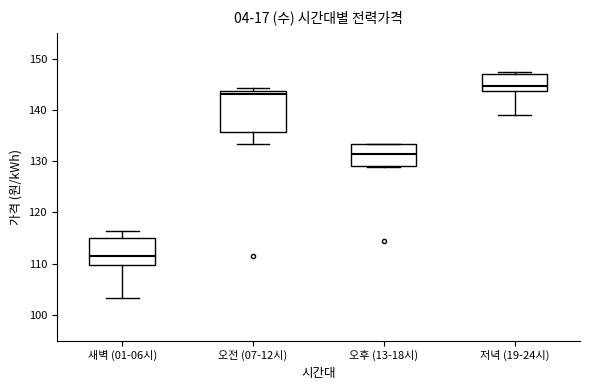

Reading left to right, transcribe this box plot: for each box, give where its median line is, the range the box spans, and where its two whiskers end, as read against the y-axis. The values are not printed on the chart, so give them approximately, as read against the axis.

새벽 (01-06시): median 112, box 110 to 115, whiskers 103 to 116
오전 (07-12시): median 143, box 136 to 144, whiskers 133 to 144 (just above the box's upper edge)
오후 (13-18시): median 131, box 129 to 133, whiskers 129 to 133
저녁 (19-24시): median 145, box 144 to 147, whiskers 139 to 147 (just above the box's upper edge)